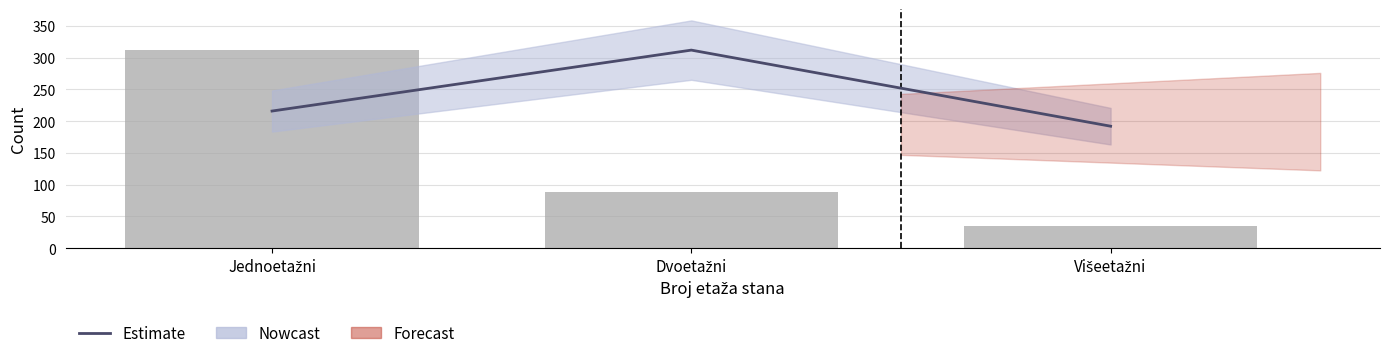

Is the value of Count at Jednoetažni greater than the value of Estimate at Višeetažni?

Yes